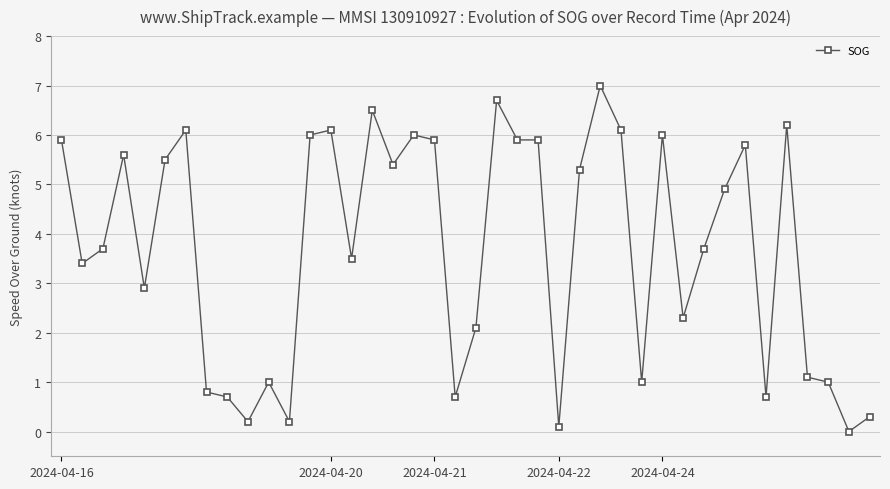

Is this an area chart (filled region under the line)?

No